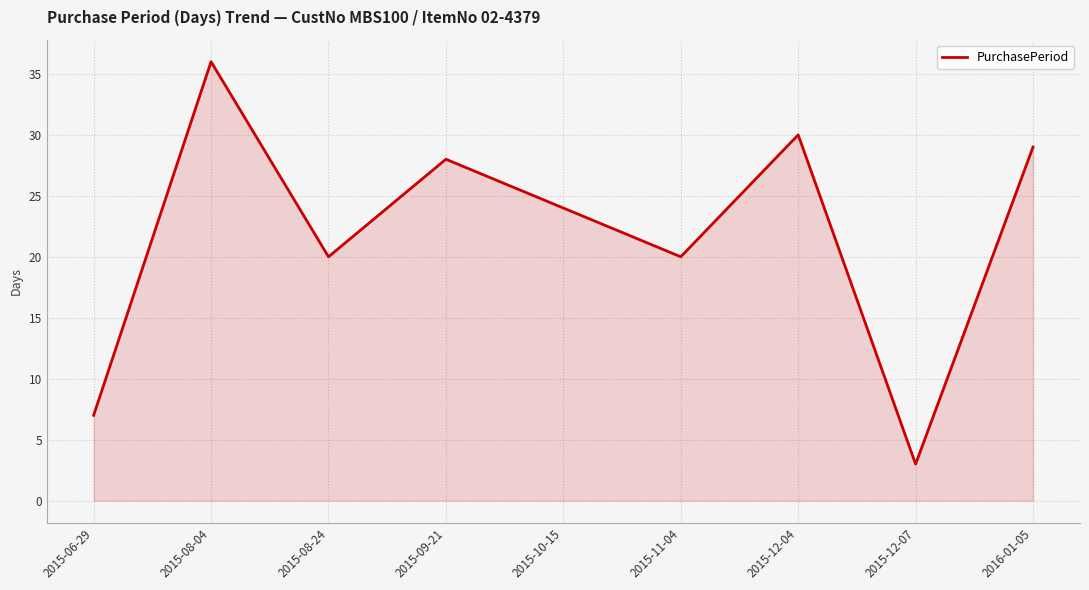

What is the sum of the values at 2015-08-04 and 2015-08-24?

56